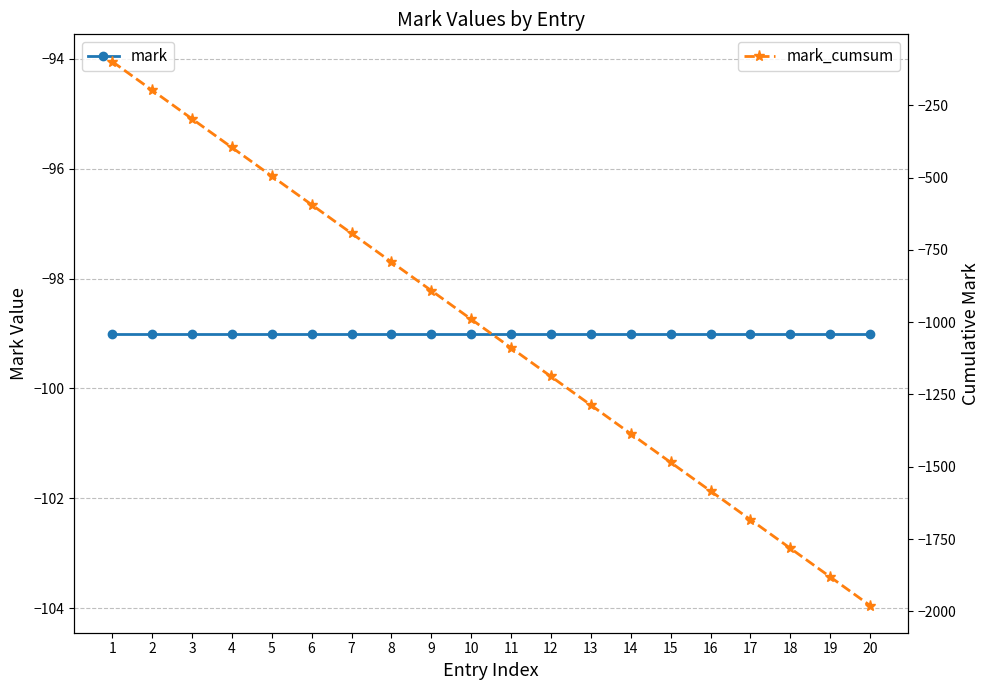

Is the value of mark at 2 greater than the value of mark_cumsum at 3?

Yes